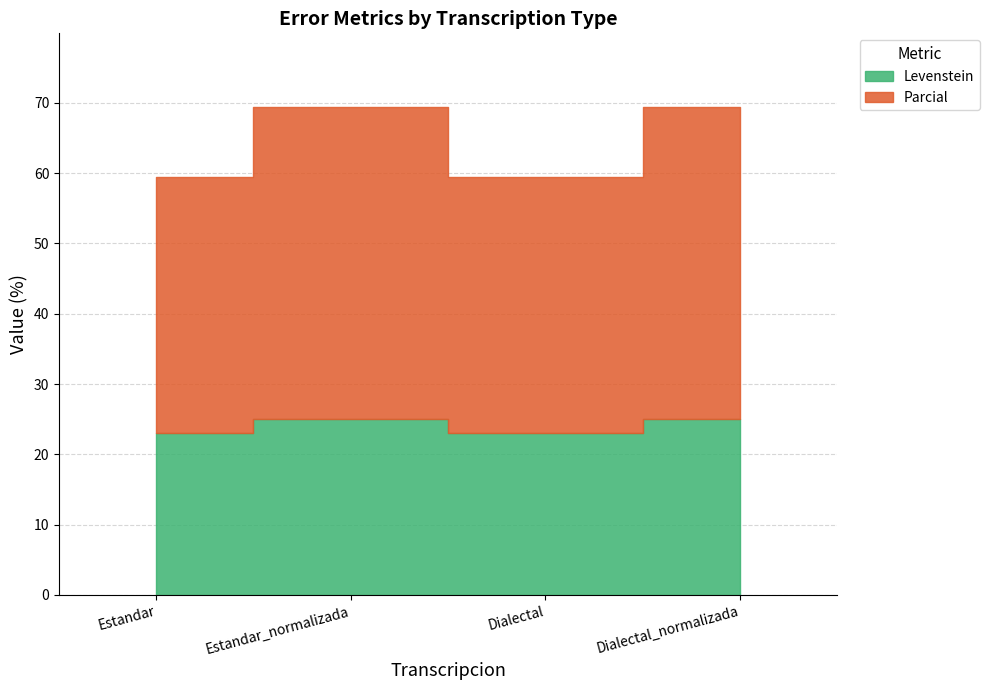

True or false: Levenstein and Parcial cross at least once.

False